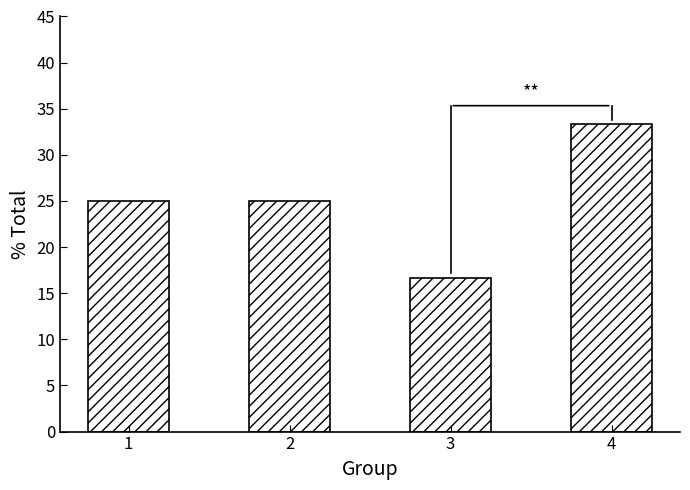

What is the difference between the maximum and minimum values?

16.7